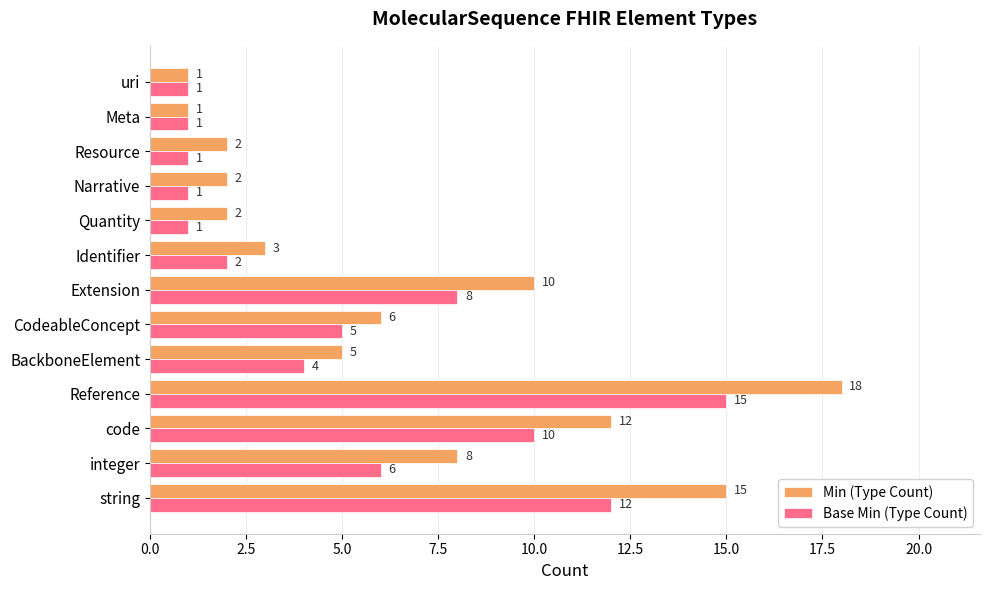

Which category has the highest value in the Base Min (Type Count) series?

Reference